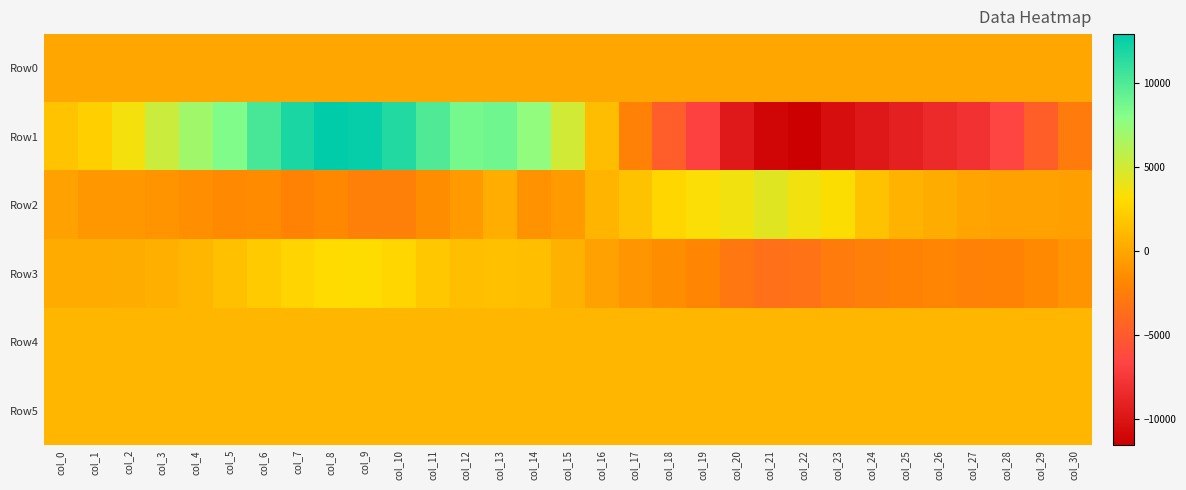

Reading left to right, extract all data points from this chart.

Row0: col_0=80.6	col_1=80.6	col_2=80.7	col_3=80.7	col_4=80.8	col_5=80.8	col_6=80.9	col_7=81.0	col_8=81.0	col_9=81.1	col_10=81.1	col_11=81.2	col_12=81.2	col_13=81.3	col_14=81.3	col_15=81.4	col_16=81.4	col_17=81.5	col_18=81.5	col_19=81.6	col_20=81.6	col_21=81.7	col_22=81.7	col_23=81.8	col_24=81.8	col_25=81.9	col_26=81.9	col_27=82.0	col_28=82.0	col_29=82.1	col_30=82.1
Row1: col_0=1714.0	col_1=2394.0	col_2=3599.0	col_3=5307.0	col_4=6927.0	col_5=8263.0	col_6=10238.0	col_7=11873.0	col_8=12892.0	col_9=12612.0	col_10=11615.0	col_11=9967.0	col_12=8616.0	col_13=8851.0	col_14=7583.0	col_15=5056.0	col_16=1294.0	col_17=-2210.0	col_18=-4814.0	col_19=-6841.0	col_20=-9667.0	col_21=-11108.0	col_22=-11536.0	col_23=-10465.0	col_24=-9725.0	col_25=-9178.0	col_26=-8471.0	col_27=-7851.0	col_28=-6529.0	col_29=-4758.0	col_30=-2642.0
Row2: col_0=-319.0	col_1=-798.0	col_2=-813.0	col_3=-1105.0	col_4=-1385.0	col_5=-1690.0	col_6=-1544.0	col_7=-2125.0	col_8=-1761.0	col_9=-2347.0	col_10=-2302.0	col_11=-1507.0	col_12=-705.0	col_13=486.0	col_14=-1164.0	col_15=-703.0	col_16=797.0	col_17=1585.0	col_18=2766.0	col_19=3262.0	col_20=3713.0	col_21=4345.0	col_22=3695.0	col_23=3185.0	col_24=1583.0	col_25=760.0	col_26=366.0	col_27=-99.0	col_28=-290.0	col_29=-341.0	col_30=-417.0
Row3: col_0=212.0	col_1=290.0	col_2=361.0	col_3=561.0	col_4=955.0	col_5=1452.0	col_6=2073.0	col_7=2616.0	col_8=3022.0	col_9=3105.0	col_10=2733.0	col_11=1899.0	col_12=1347.0	col_13=1453.0	col_14=1356.0	col_15=597.0	col_16=-278.0	col_17=-1002.0	col_18=-1449.0	col_19=-1913.0	col_20=-2880.0	col_21=-3473.0	col_22=-3263.0	col_23=-2589.0	col_24=-2375.0	col_25=-2154.0	col_26=-1969.0	col_27=-2221.0	col_28=-2184.0	col_29=-1643.0	col_30=-1116.0
Row4: col_0=913.0	col_1=918.0	col_2=915.0	col_3=918.0	col_4=918.0	col_5=908.0	col_6=908.0	col_7=907.0	col_8=905.0	col_9=909.0	col_10=902.0	col_11=909.0	col_12=901.0	col_13=905.0	col_14=905.0	col_15=911.0	col_16=911.0	col_17=907.0	col_18=913.0	col_19=913.0	col_20=914.0	col_21=923.0	col_22=921.0	col_23=921.0	col_24=920.0	col_25=924.0	col_26=917.0	col_27=919.0	col_28=911.0	col_29=921.0	col_30=916.0
Row5: col_0=903.0	col_1=903.0	col_2=904.0	col_3=903.0	col_4=899.0	col_5=898.0	col_6=898.0	col_7=903.0	col_8=902.0	col_9=896.0	col_10=895.0	col_11=900.0	col_12=894.0	col_13=895.0	col_14=895.0	col_15=898.0	col_16=891.0	col_17=902.0	col_18=903.0	col_19=899.0	col_20=891.0	col_21=903.0	col_22=900.0	col_23=904.0	col_24=896.0	col_25=904.0	col_26=902.0	col_27=901.0	col_28=902.0	col_29=903.0	col_30=900.0